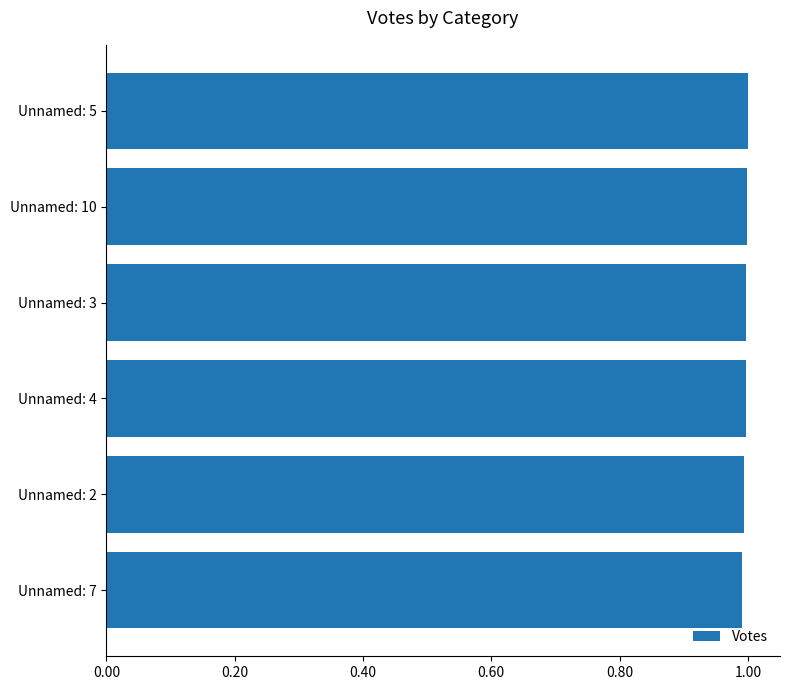

What is the average value?

1.0